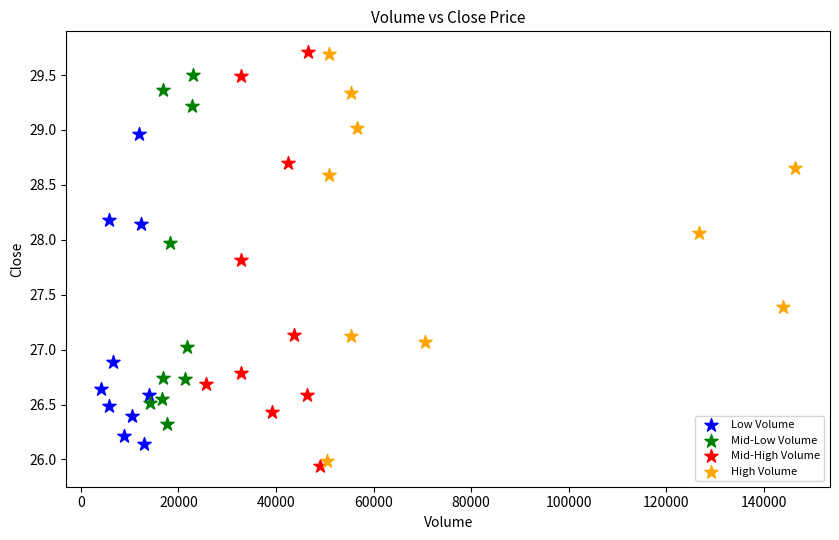

What are all the series names shown in the legend?

Low Volume, Mid-Low Volume, Mid-High Volume, High Volume